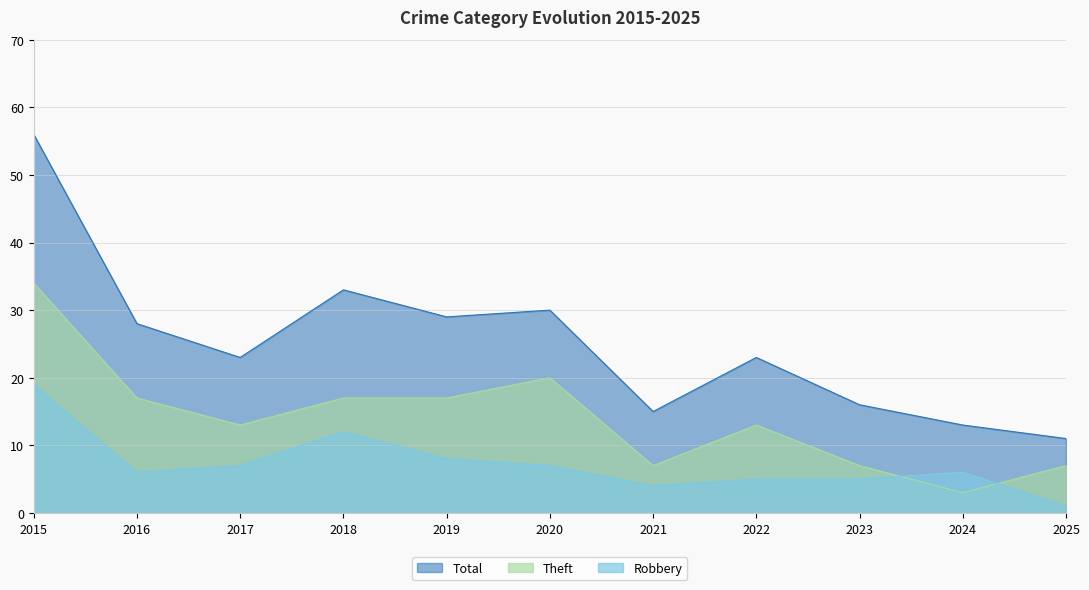

Which has a higher value, 2015 or 2017?

2015